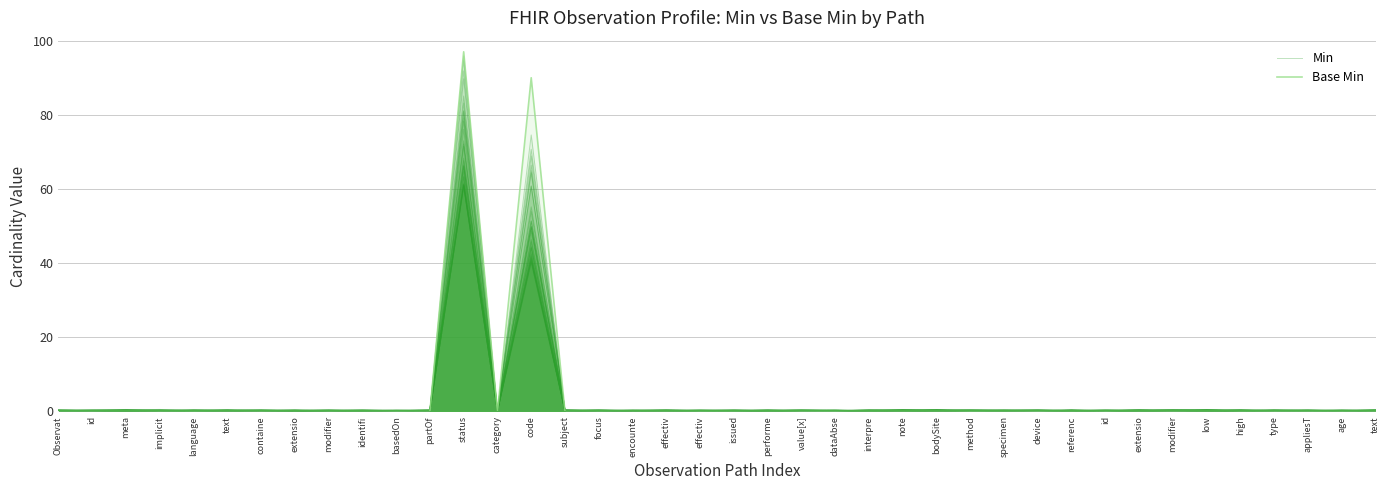

After their last crossing, which series has the higher values: Base Min or Min?

Min